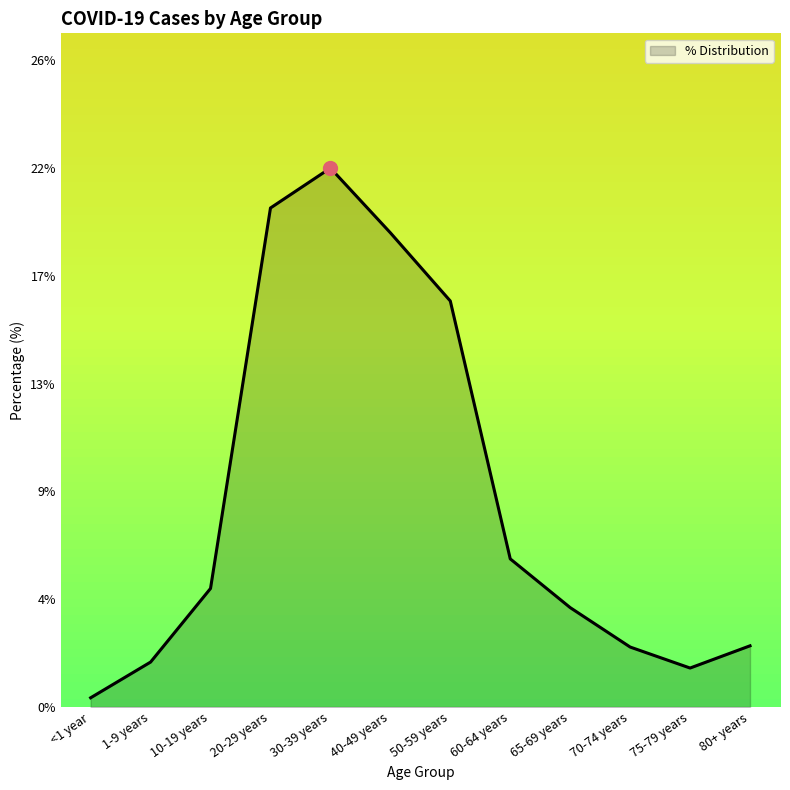

At which category does the chart reach its peak across all series?

30-39 years